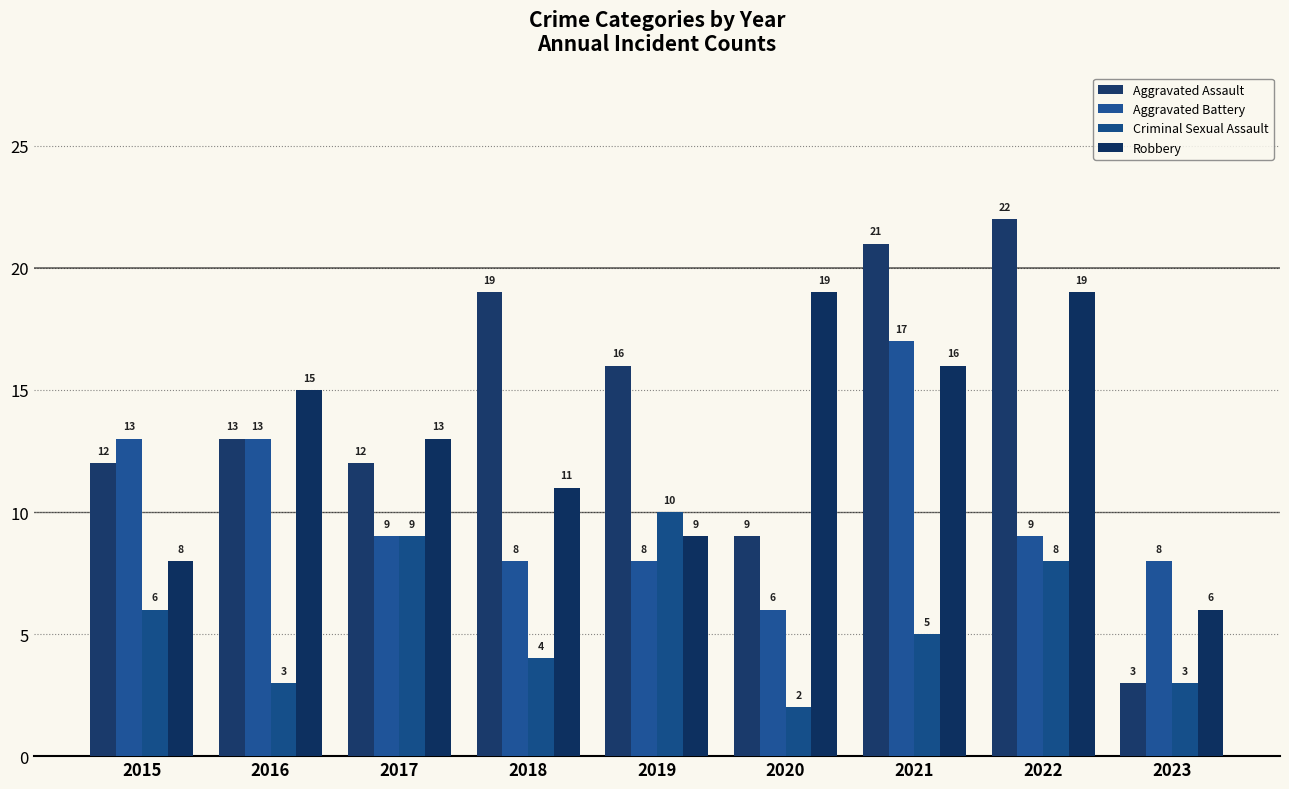

What is the value of the Aggravated Assault bar at the 3rd from the left?

12